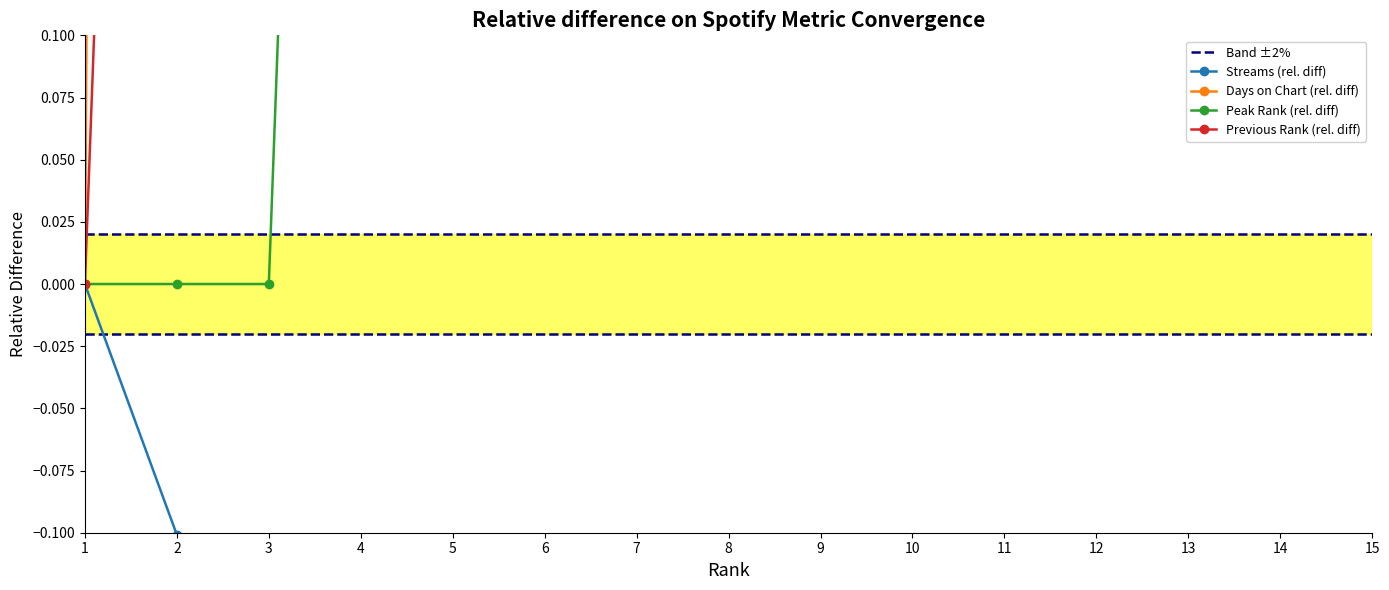

What is the total value across all series at 11?

22.2